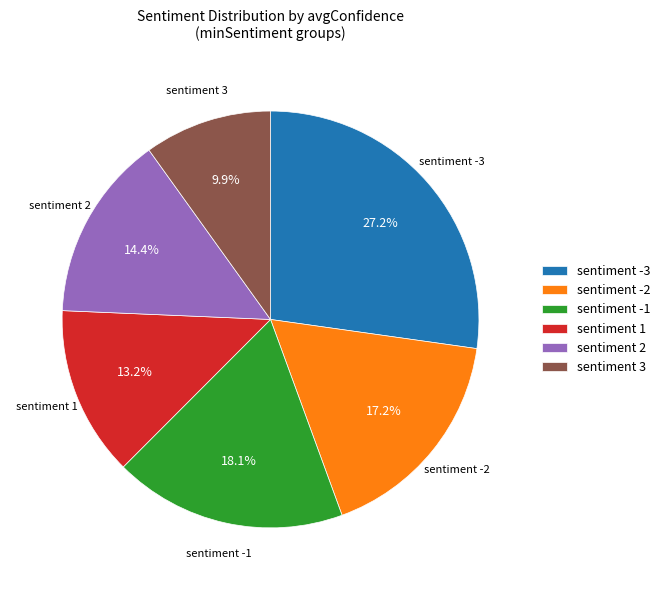

Approximately how many times larger is the value at sentiment -3 compared to sentiment -2?

1.6